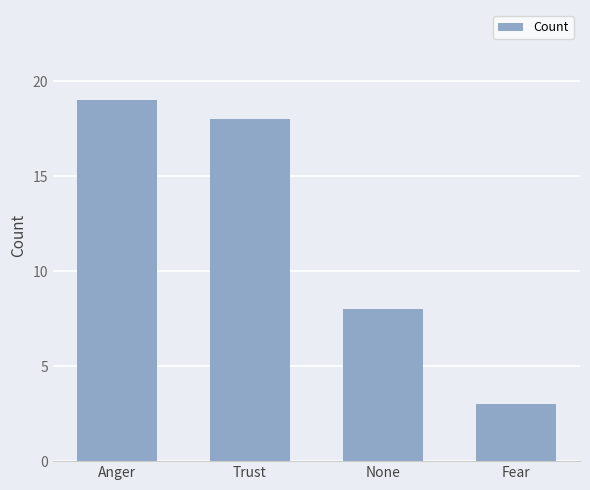

At which category does the chart reach its peak across all series?

Anger